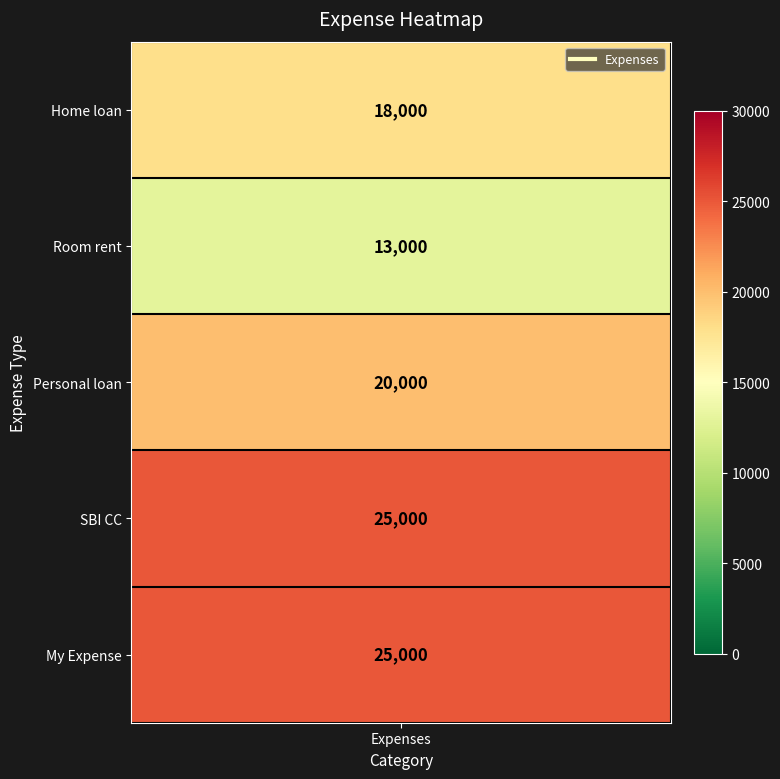

At 0, list the series in order from largest to smallest.

SBI CC, My Expense, Personal loan, Home loan, Room rent